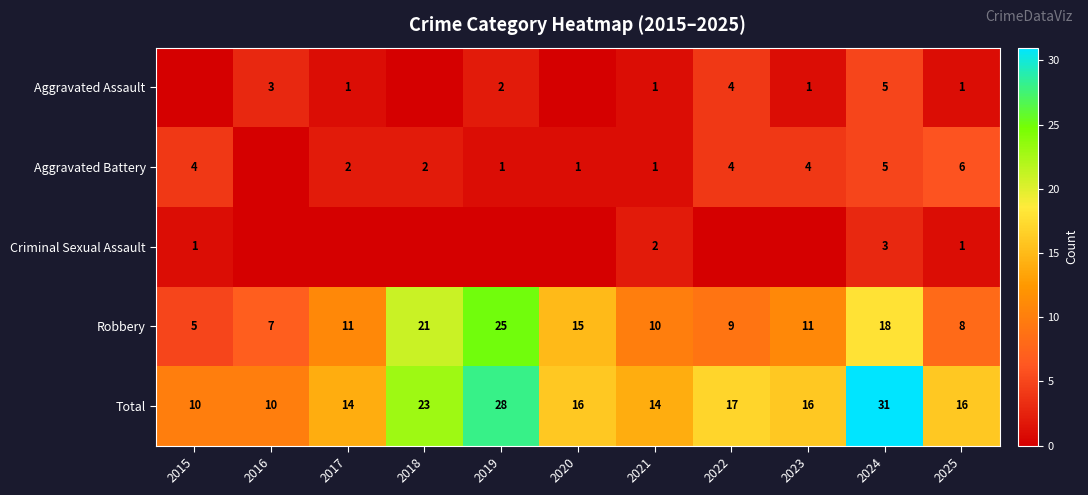

What is the difference between the maximum and minimum values in the Robbery series?

20